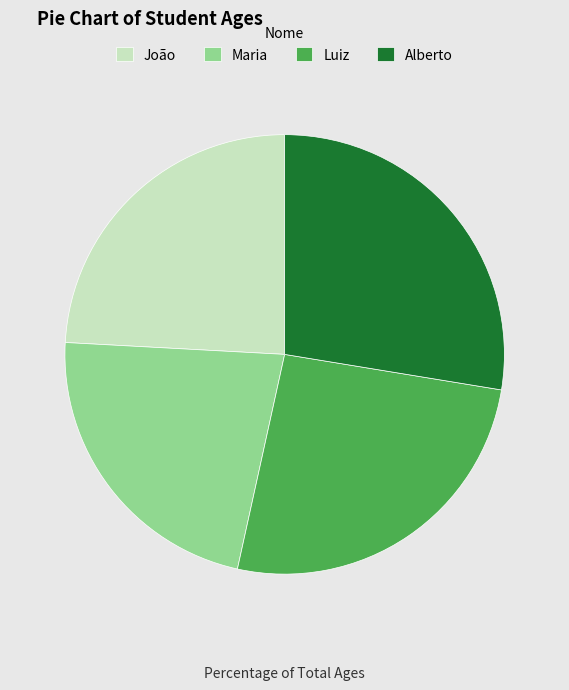

Which has a higher value, Alberto or Maria?

Alberto